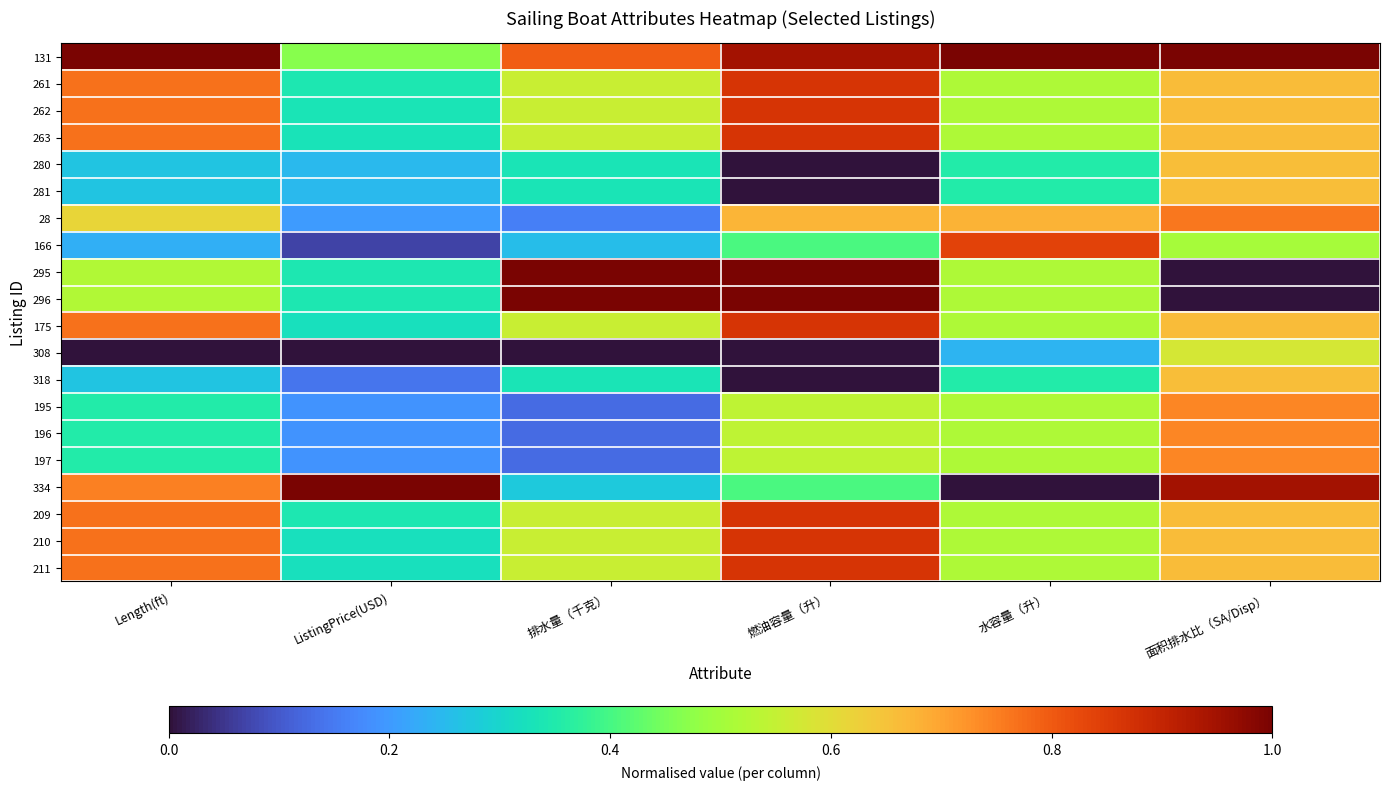

Which category has the lowest value across all series?

燃油容量（升）